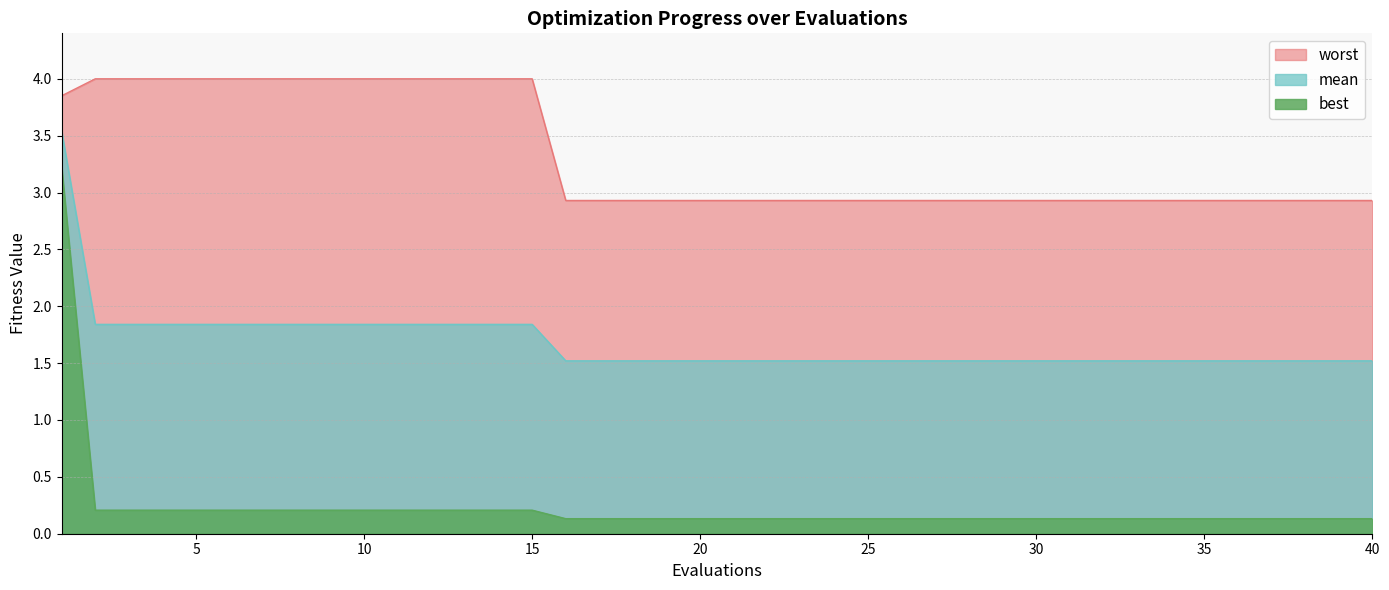

List the series in order of their peak value, lowest first.

best, mean, worst